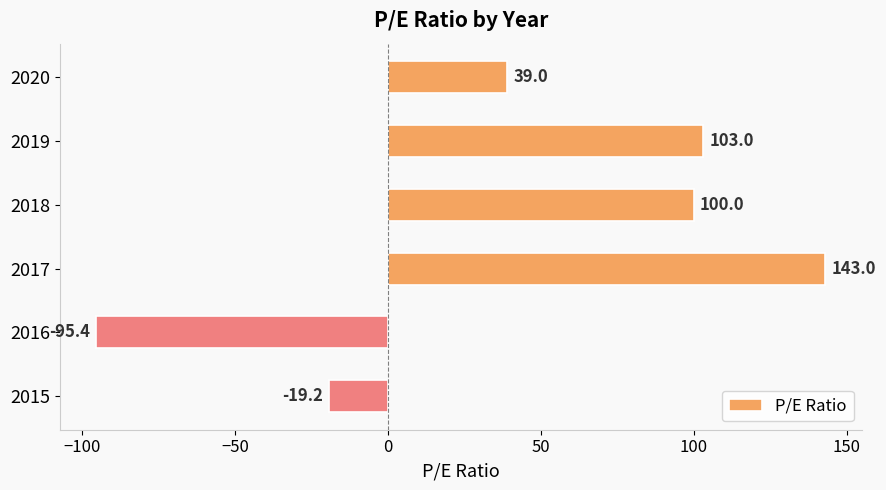

What is the value of the 2nd bar from the top?

103.0